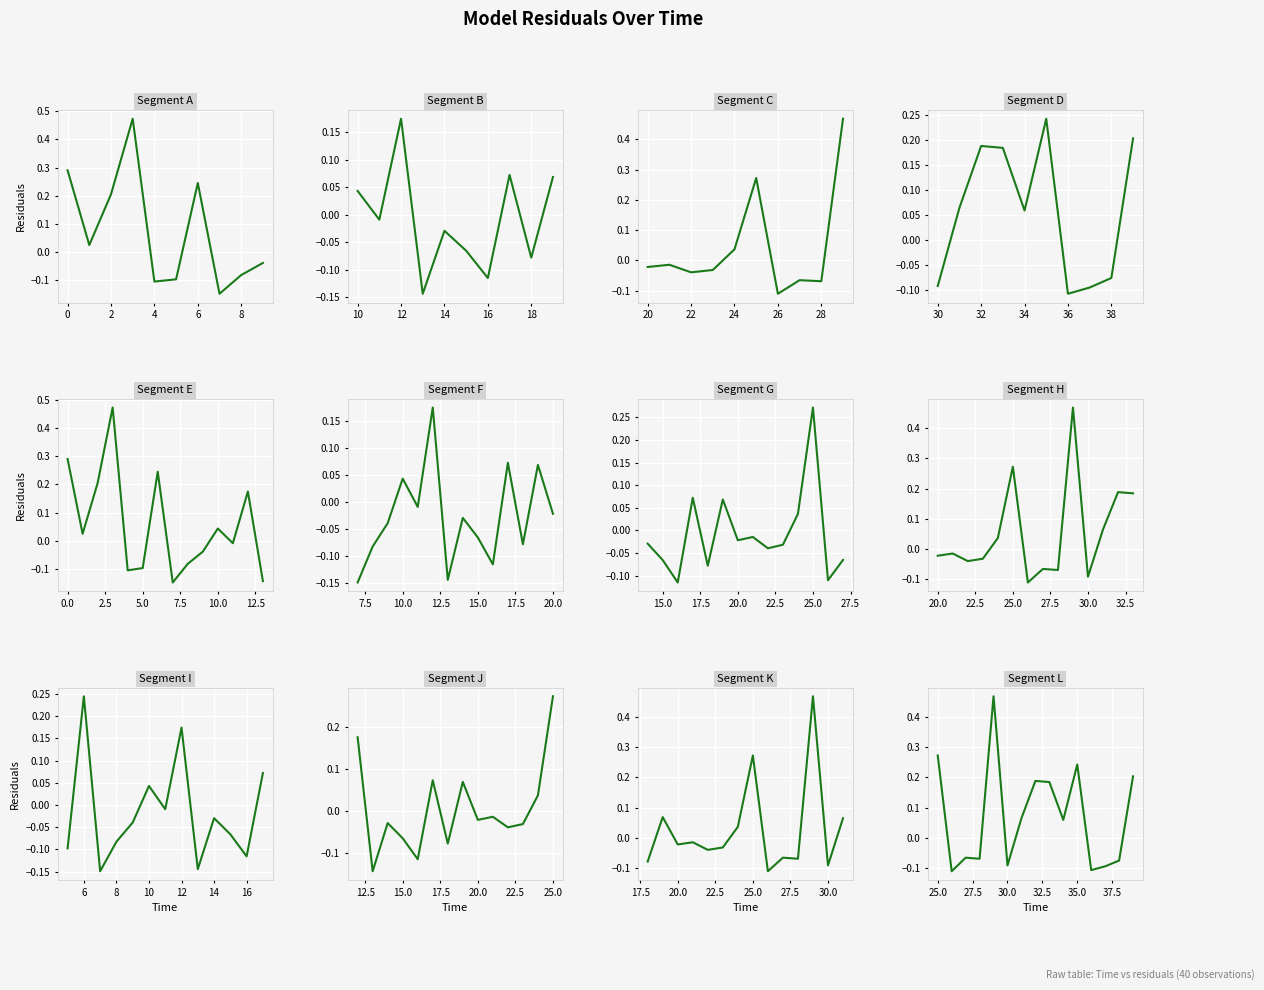

How many values are below zero?

22